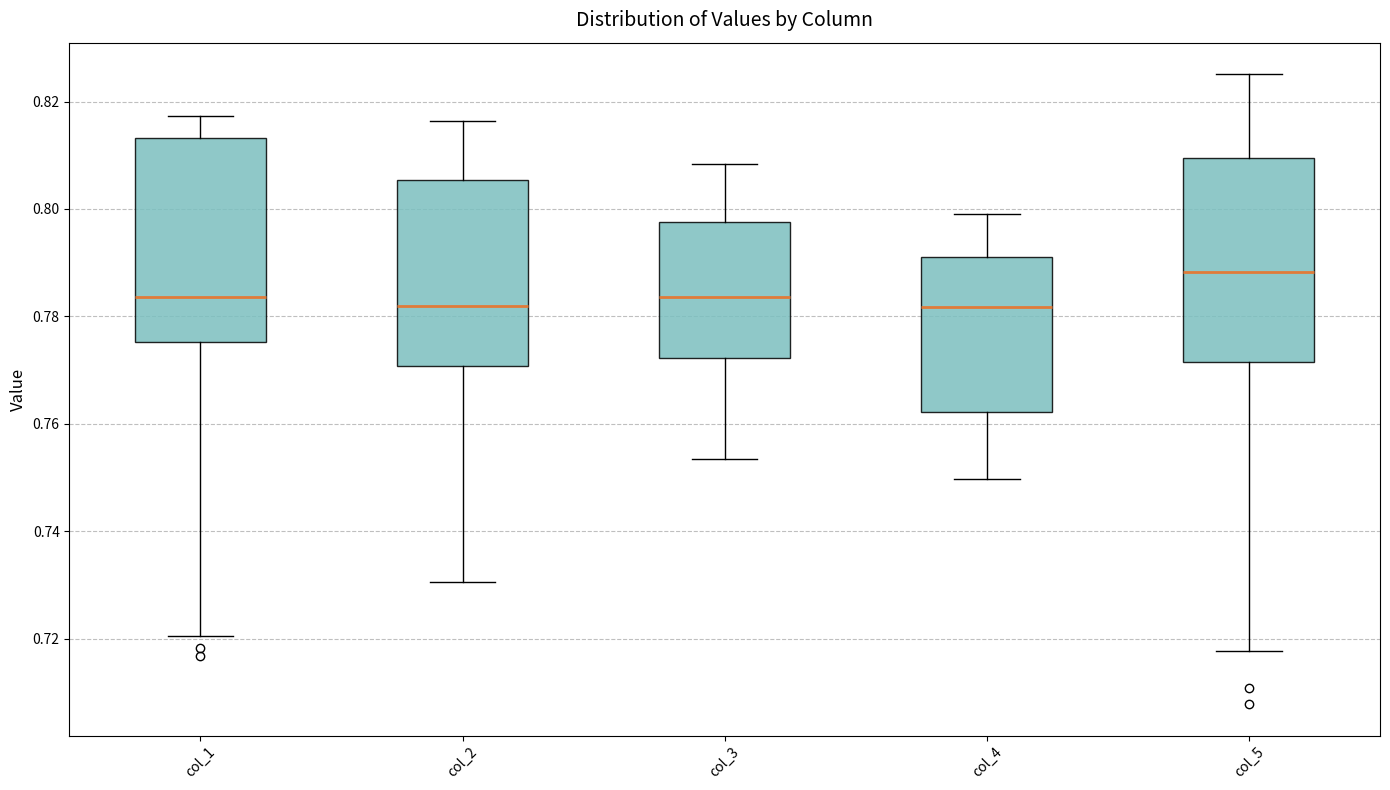

Reading left to right, transcribe this box plot: for each box, give where its median line is, the range the box spans, and where its two whiskers end, as read against the y-axis. The values are not printed on the chart, so give them approximately, as read against the axis.

col_1: median 0.784, box 0.776 to 0.814, whiskers 0.720 to 0.818
col_2: median 0.782, box 0.770 to 0.806, whiskers 0.730 to 0.816
col_3: median 0.784, box 0.772 to 0.798, whiskers 0.754 to 0.808
col_4: median 0.782, box 0.762 to 0.790, whiskers 0.750 to 0.800
col_5: median 0.788, box 0.772 to 0.810, whiskers 0.718 to 0.826